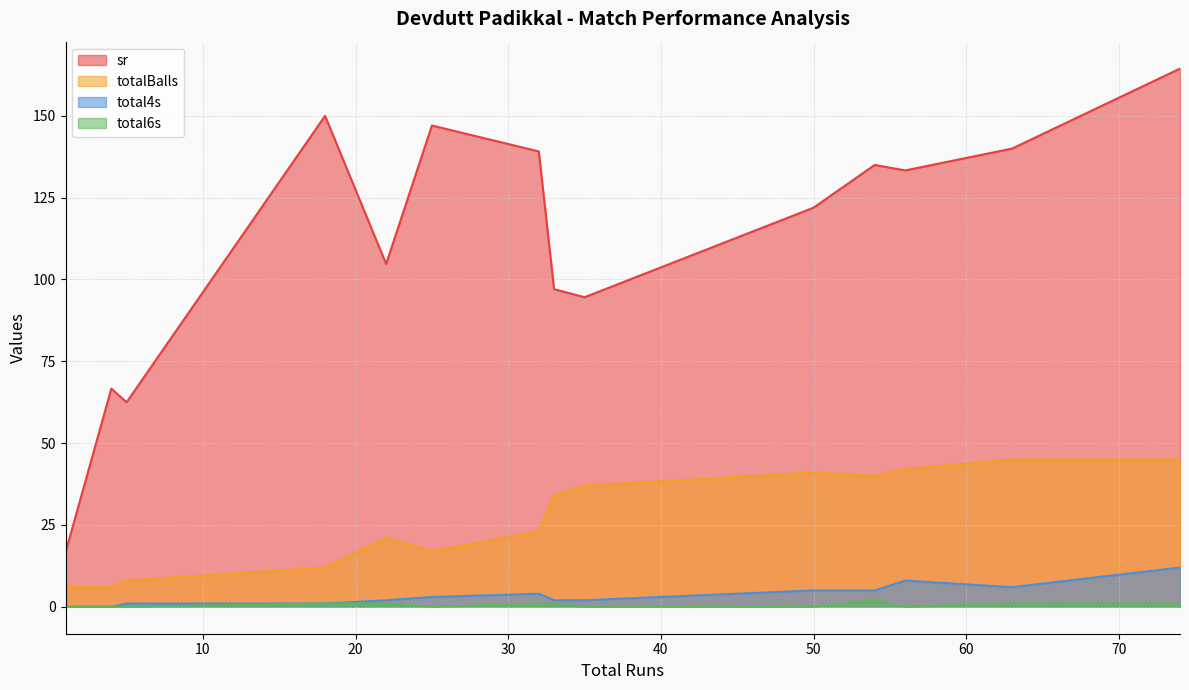

Which label corresponds to the largest value in the chart?

74